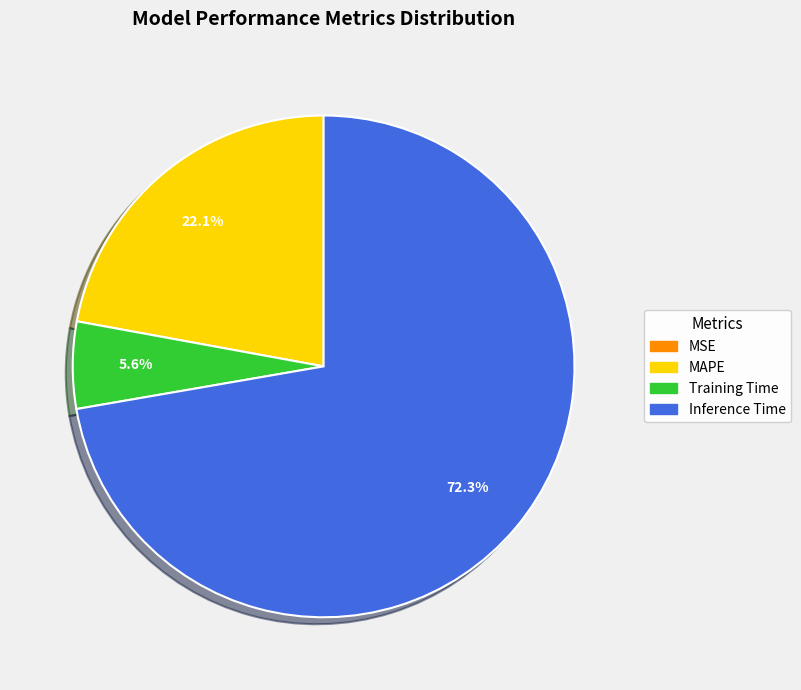

The Inference Time slice represents 72% of the pie. True or false?

True